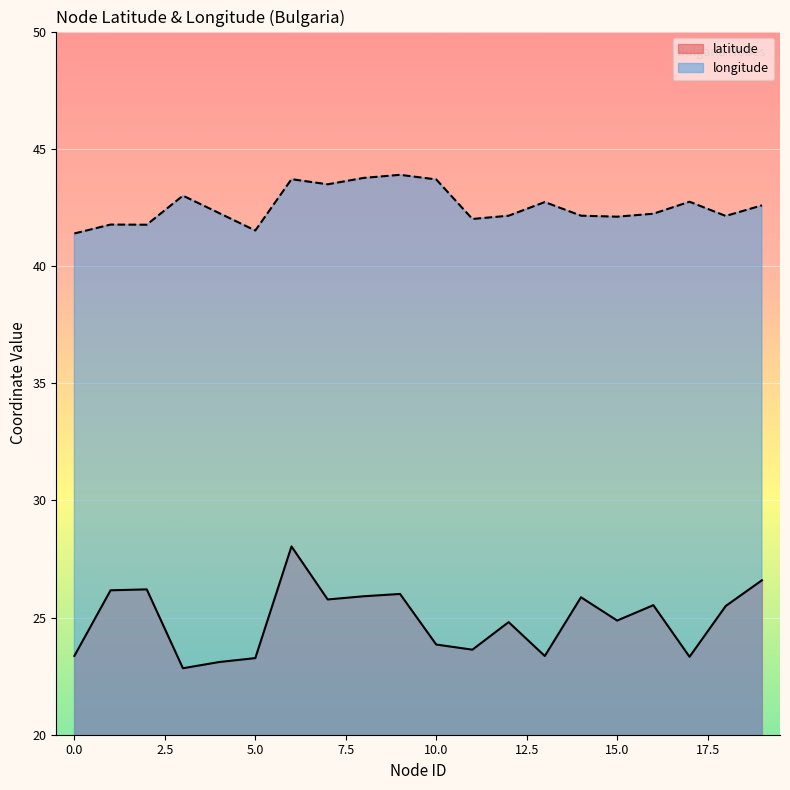

In latitude, how many points are higher than both neighbors (excluding endpoints)?

6